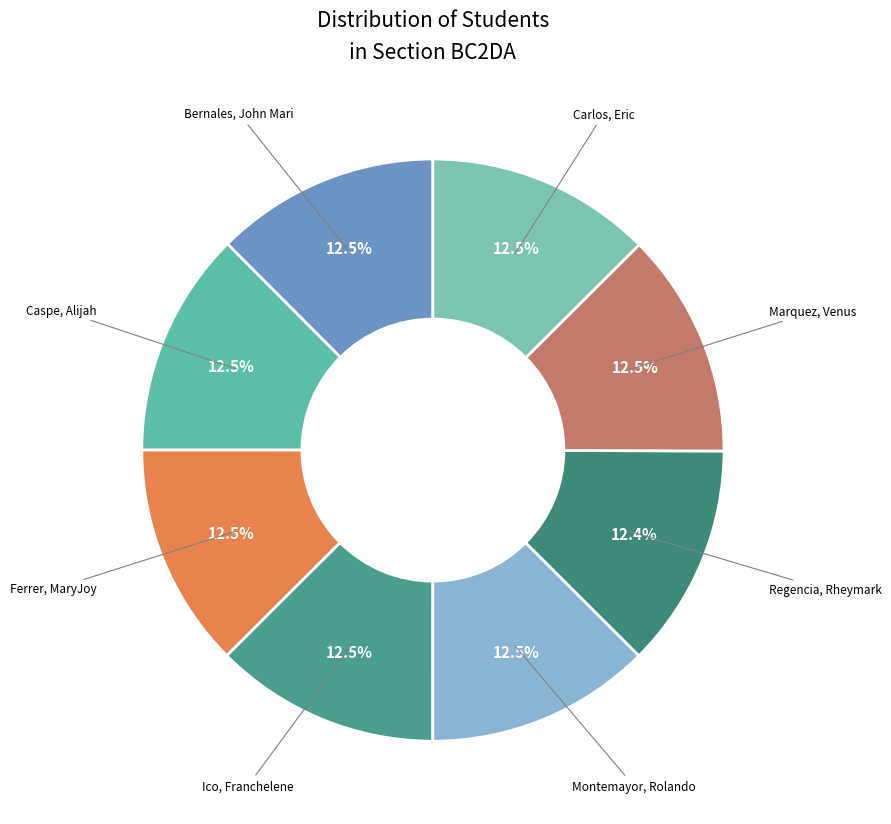

How many slices are in this pie chart?

8